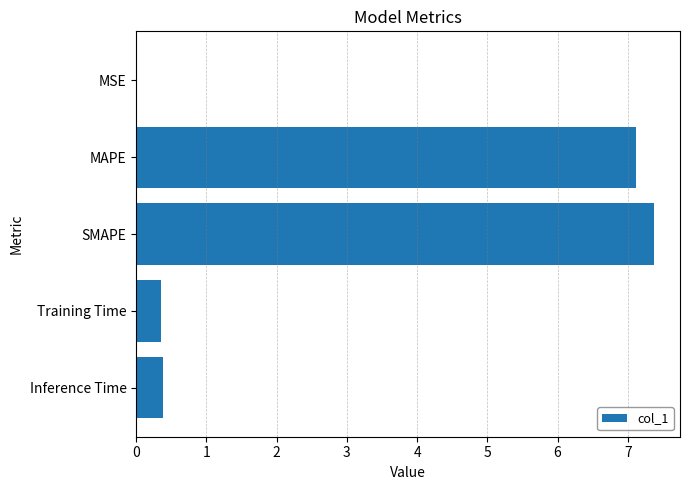

Read the value at Training Time.

0.4